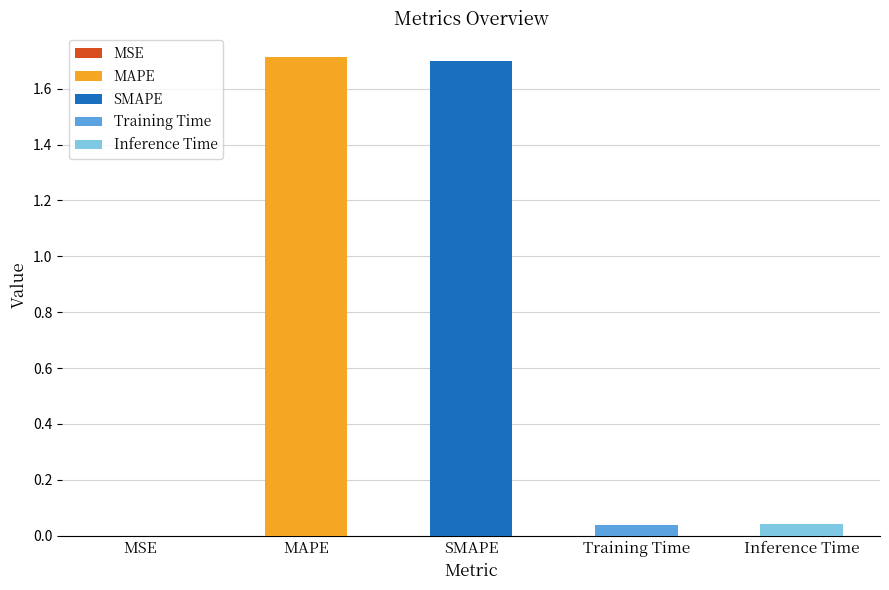

What is the maximum value shown in the chart?

1.7